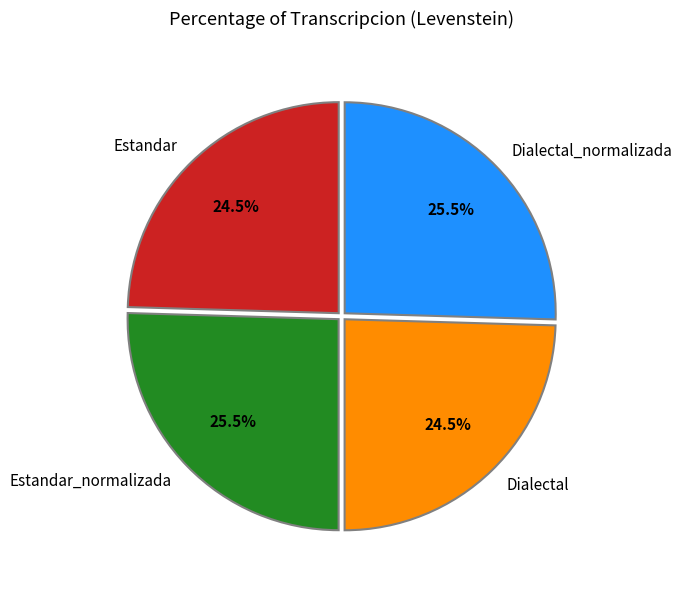

The Dialectal_normalizada slice represents 34% of the pie. True or false?

False